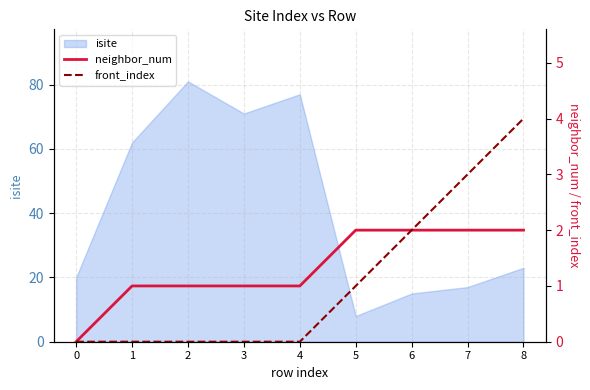

Rank the categories by isite value from lowest to highest.

5, 6, 7, 0, 8, 1, 3, 4, 2